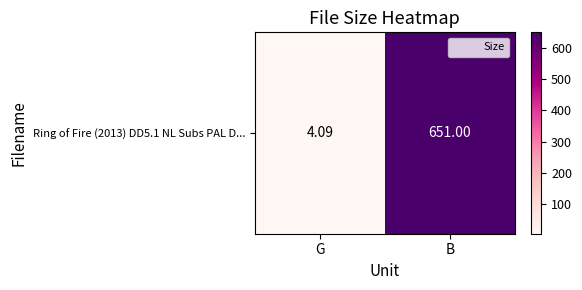

Is it true that the value at G is 4.1?

True